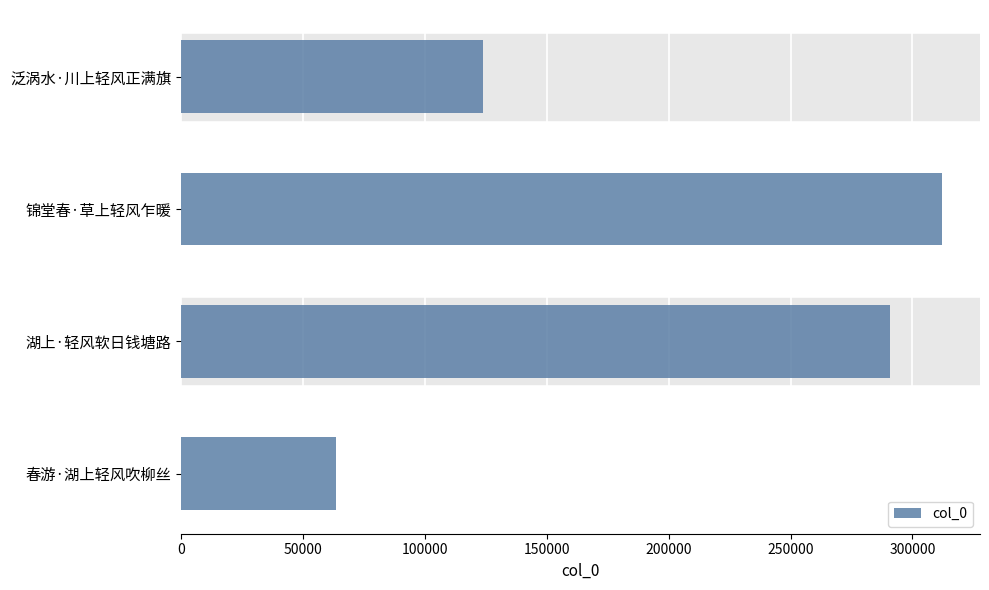

What is the difference between the maximum and minimum values?

248433